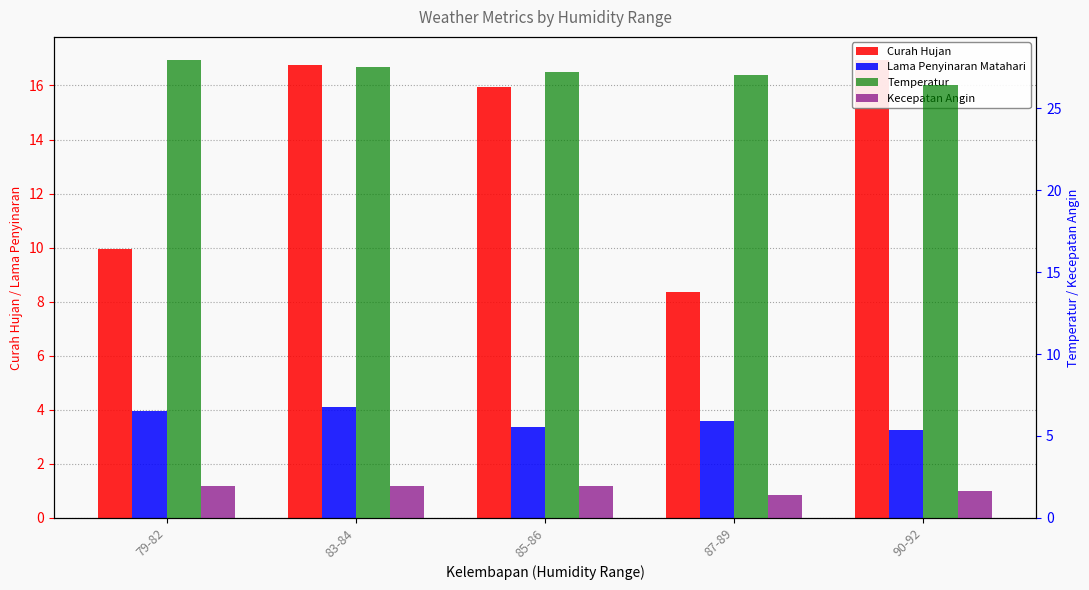

What is the sum of the Curah Hujan values at 87-89 and 90-92?

25.3